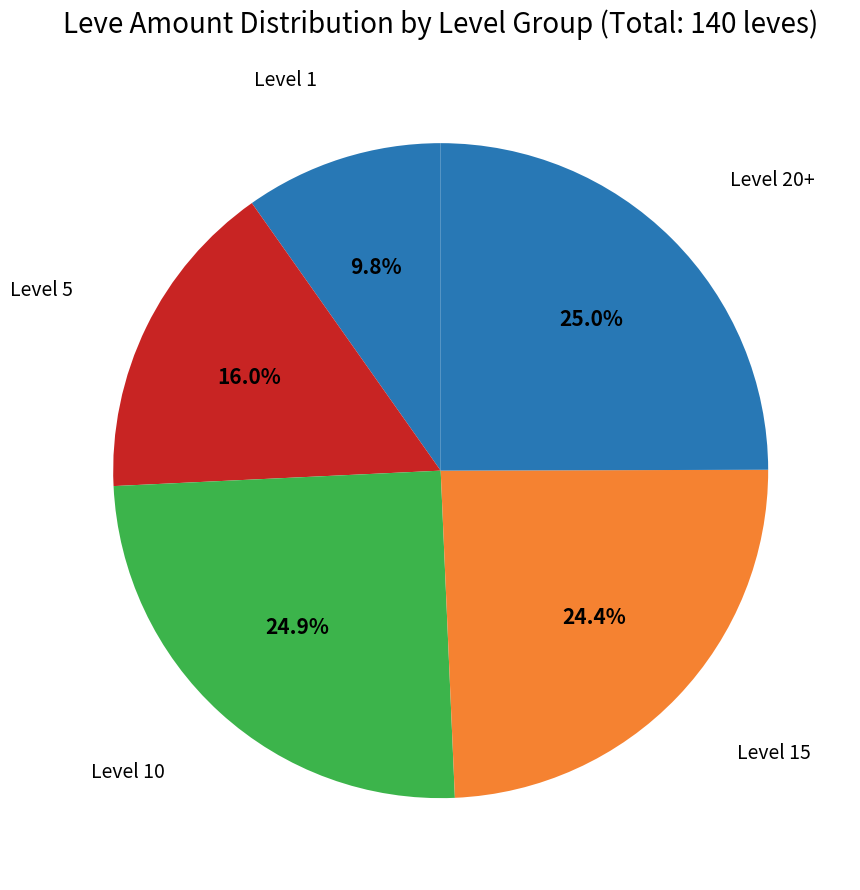

Count the number of slices in the pie.

5